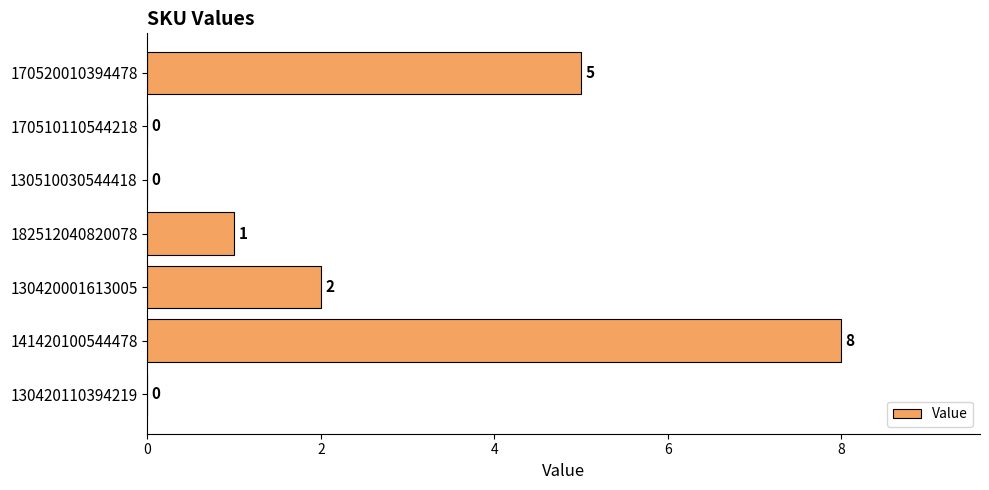

How many values are above zero?

4